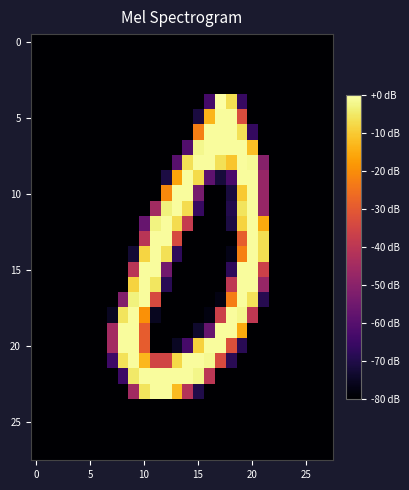

How many series are shown in this chart?

28